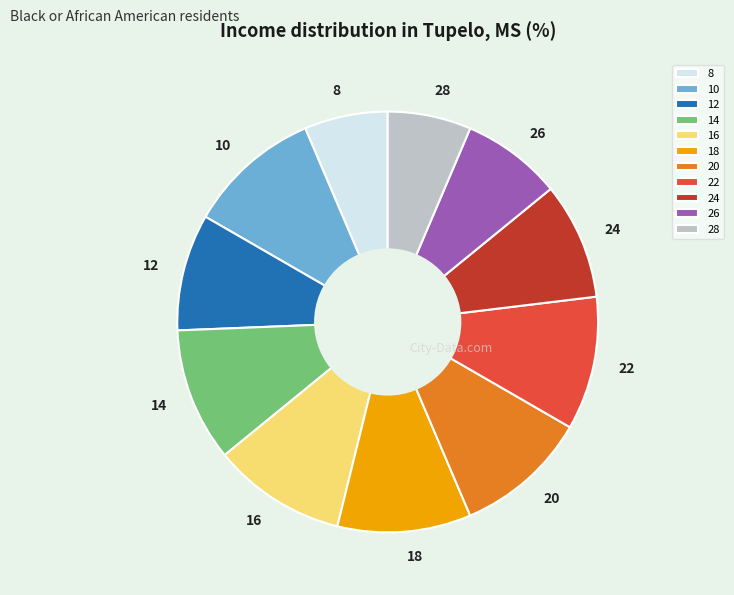

Approximately how many times larger is the value at 14 compared to 12?

1.1